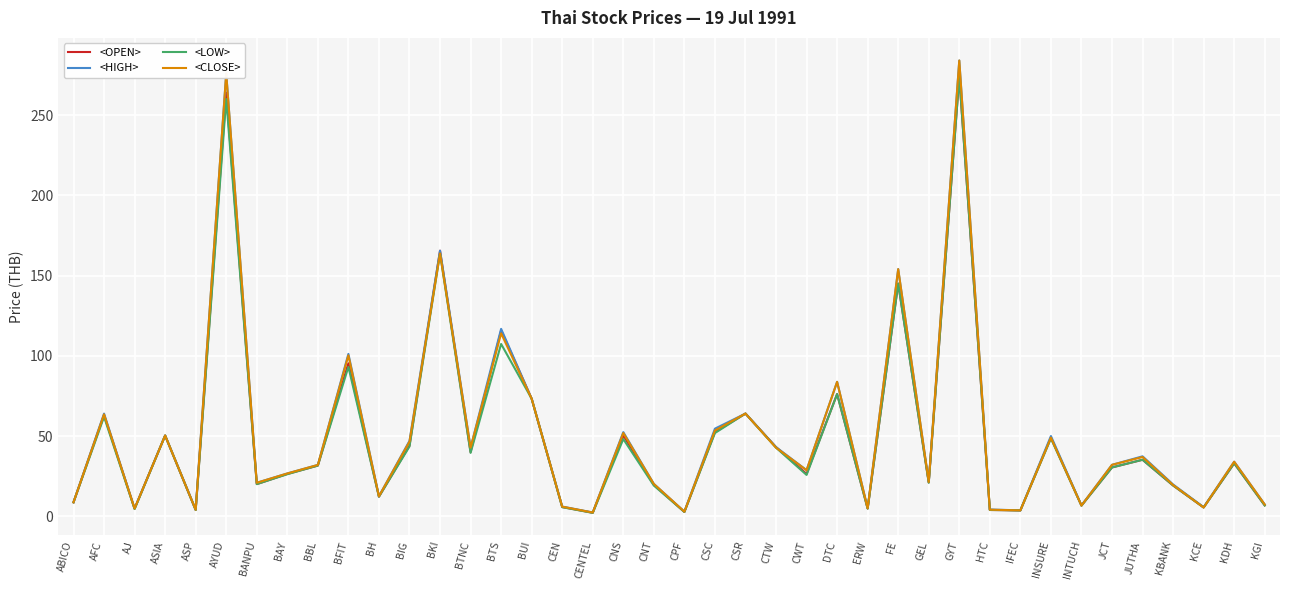

In <LOW>, how many points are lower than both neighbors (excluding endpoints)?

13